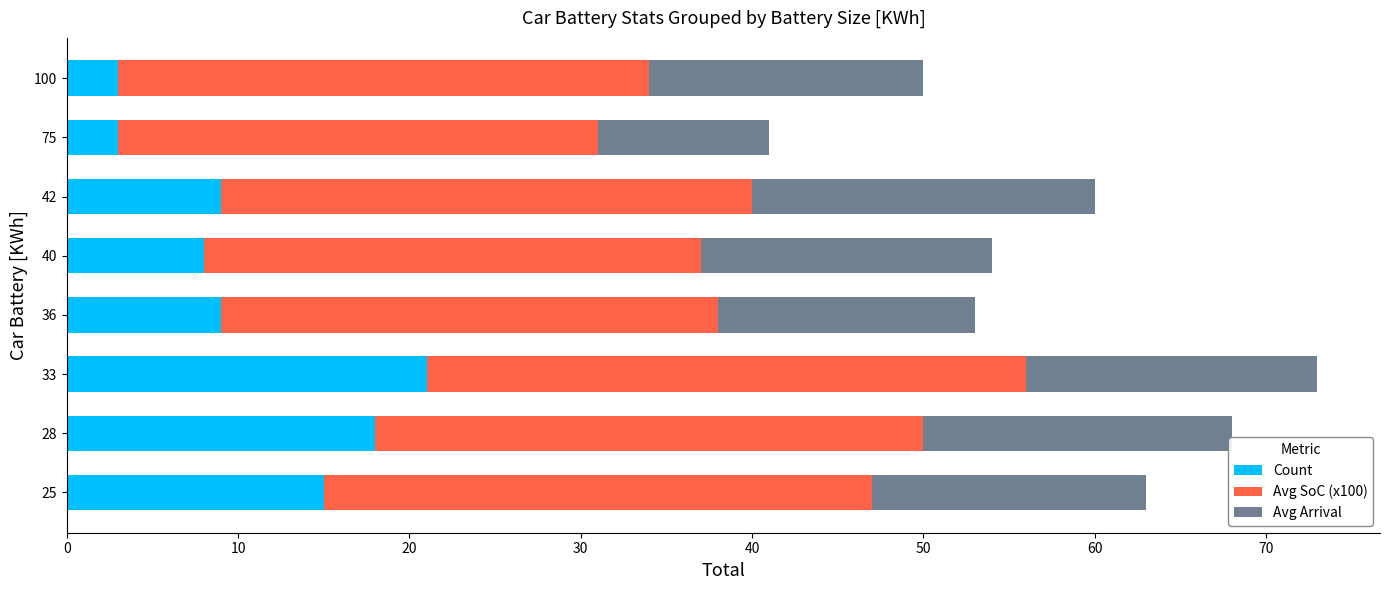

What is the lowest value of the Count series?

3